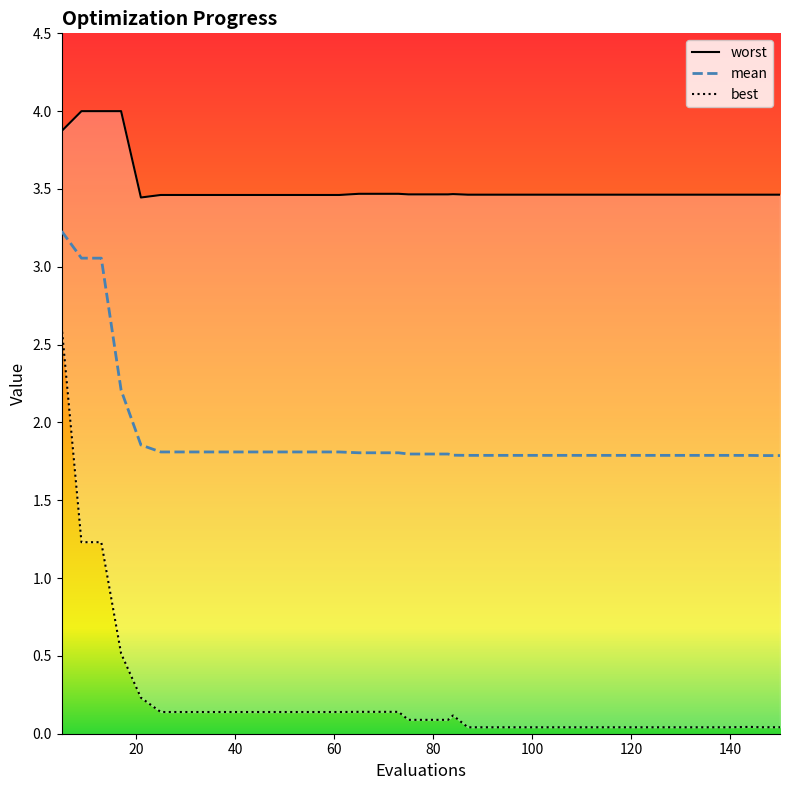

How many interior local valleys does the worst series have?

1